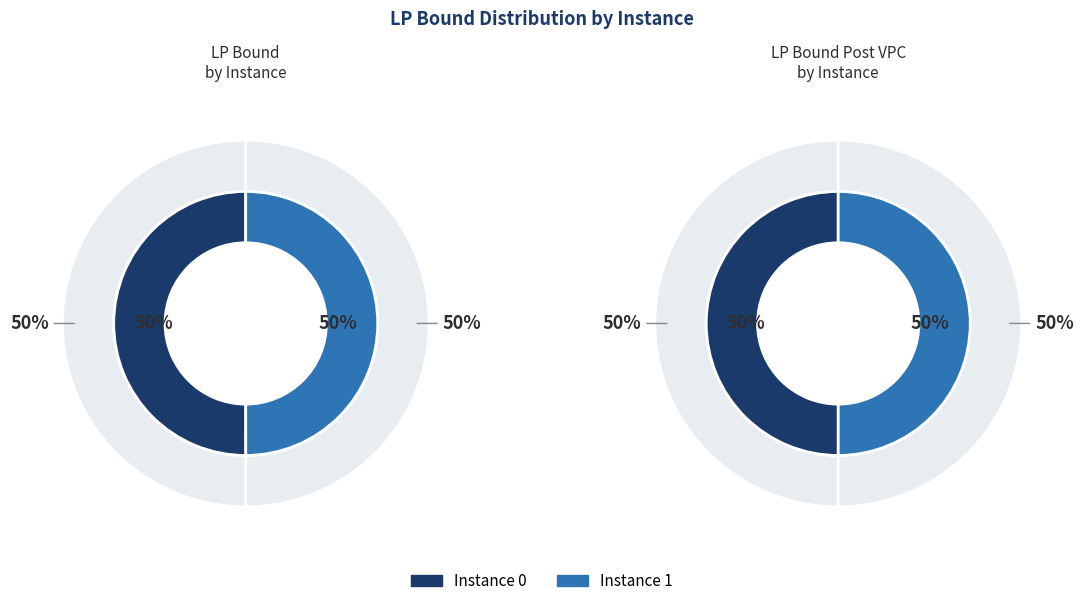

To the nearest percent, what is the combined percentage of 0 and 1?

100%